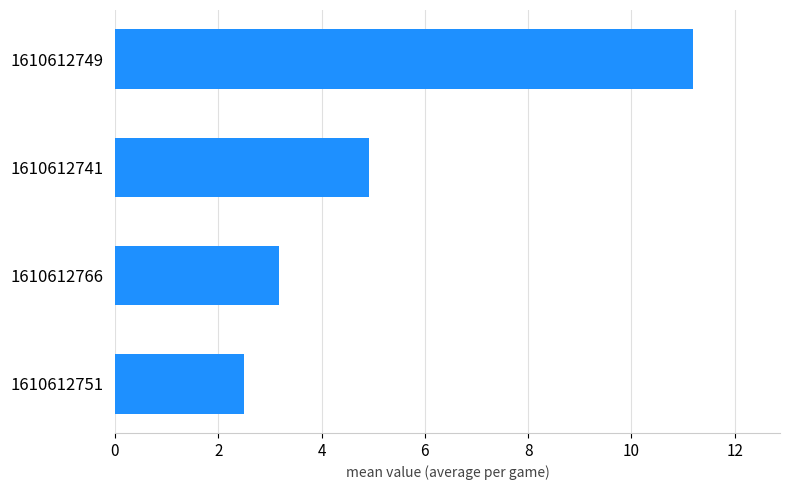

What is the minimum value shown in the chart?

2.5